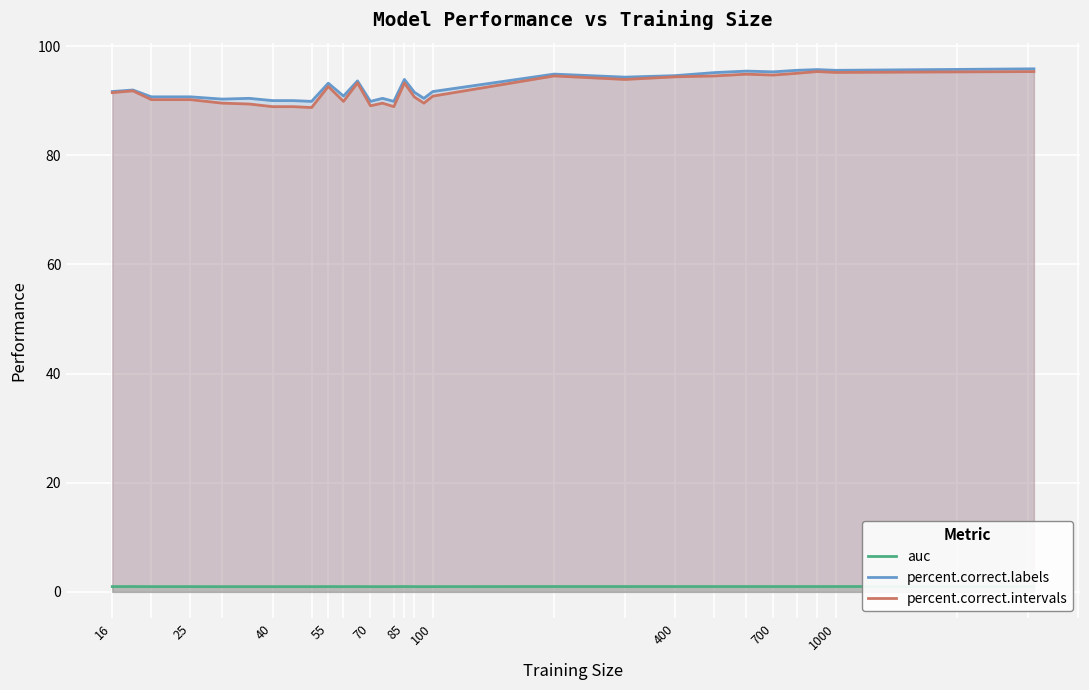

What is the lowest value of the percent.correct.intervals series?

88.7